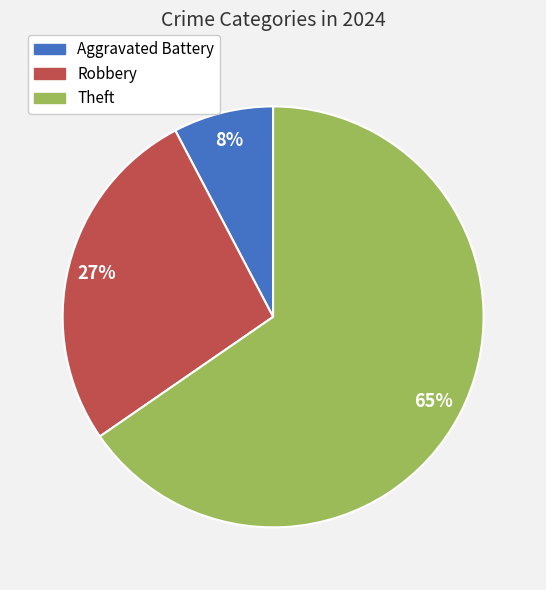

Is there a majority slice in this chart?

Yes